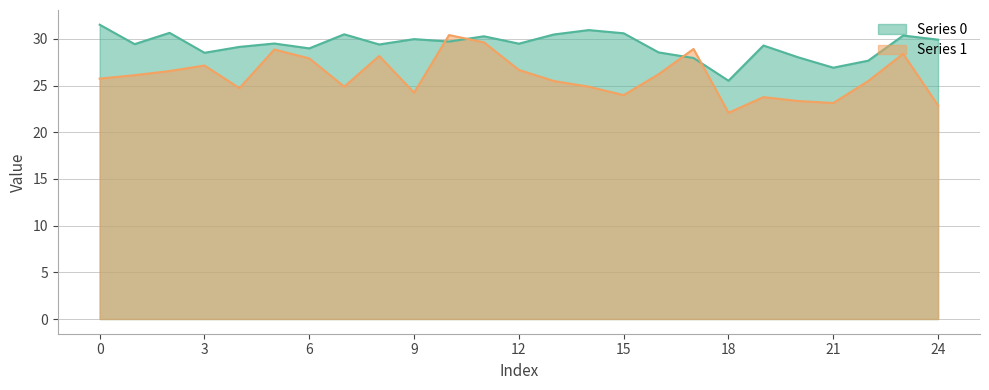

What is the value of the Series 1 point at the 1st from the left?

25.7